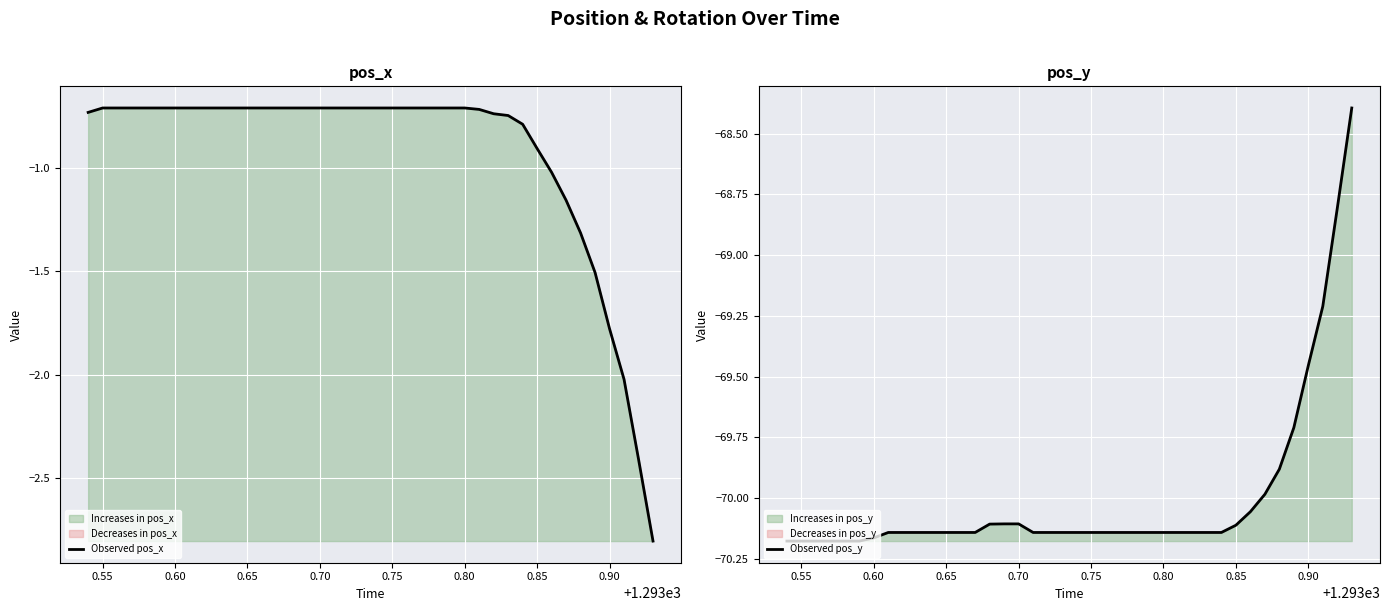

What is the minimum value shown in the chart?

-70.2